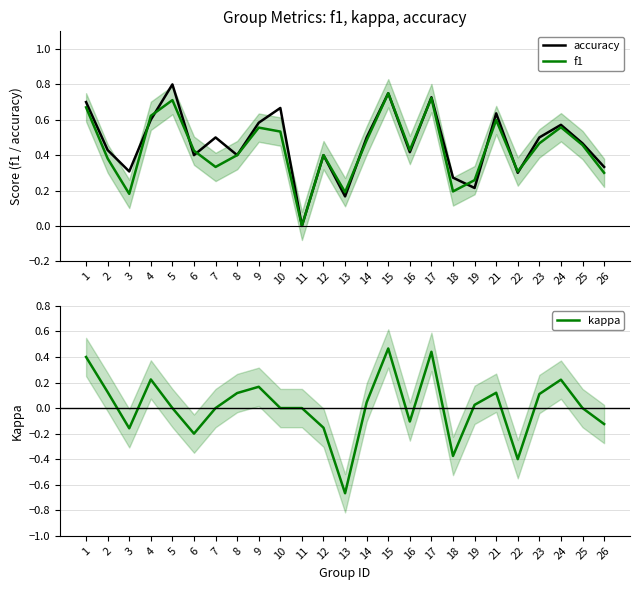

Reading left to right, list all the values displayed in this chart.

accuracy: 0.7	0.4	0.3	0.6	0.8	0.4	0.5	0.4	0.6	0.7	0.0	0.4	0.2	0.5	0.8	0.4	0.7	0.3	0.2	0.6	0.3	0.5	0.6	0.5	0.3
f1: 0.7	0.4	0.2	0.6	0.7	0.4	0.3	0.4	0.6	0.5	0.0	0.4	0.2	0.5	0.8	0.4	0.7	0.2	0.3	0.6	0.3	0.5	0.6	0.5	0.3
kappa: 0.4	0.1	-0.2	0.2	0.0	-0.2	0.0	0.1	0.2	0.0	0.0	-0.2	-0.7	0.0	0.5	-0.1	0.4	-0.4	0.0	0.1	-0.4	0.1	0.2	0.0	-0.1